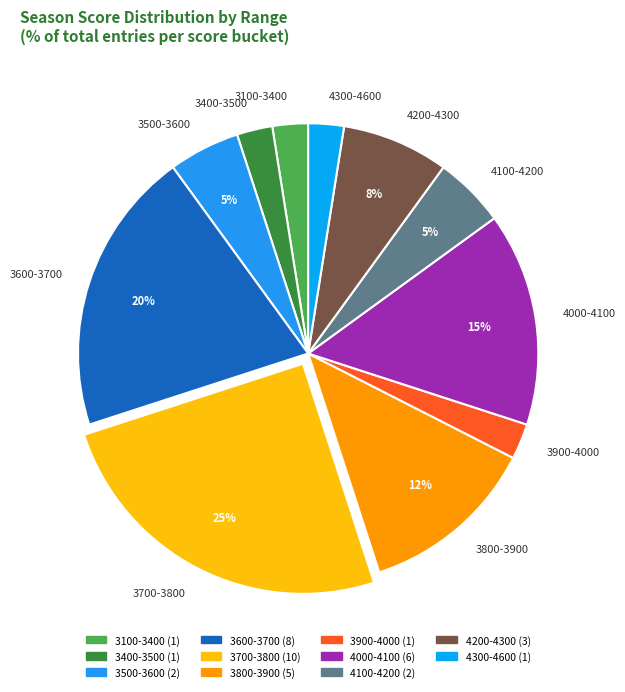

Is there a majority slice in this chart?

No